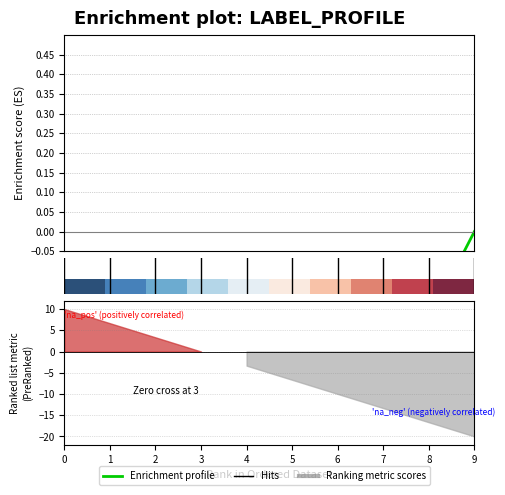

Rank the categories by value from lowest to highest.

0, 1, 2, 3, 5, 6, 7, 4, 8, 9